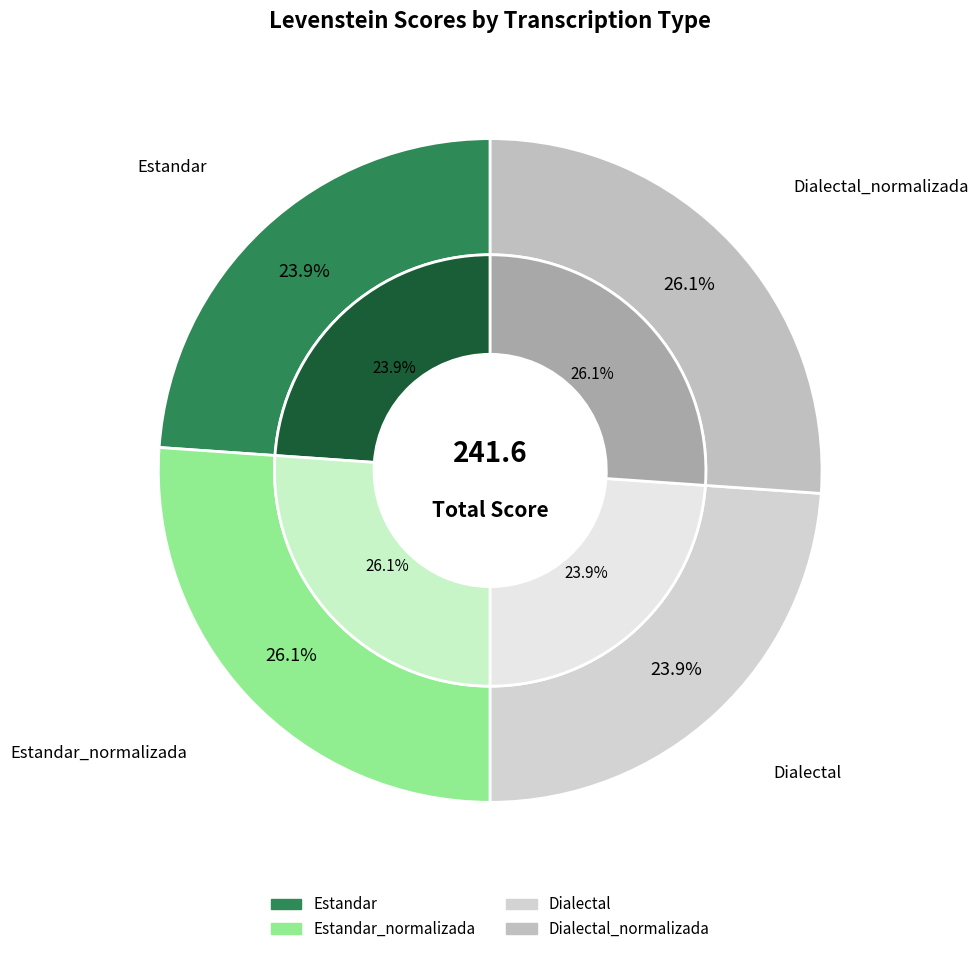

To the nearest percent, what is the combined percentage of Estandar and Dialectal_normalizada?

50%